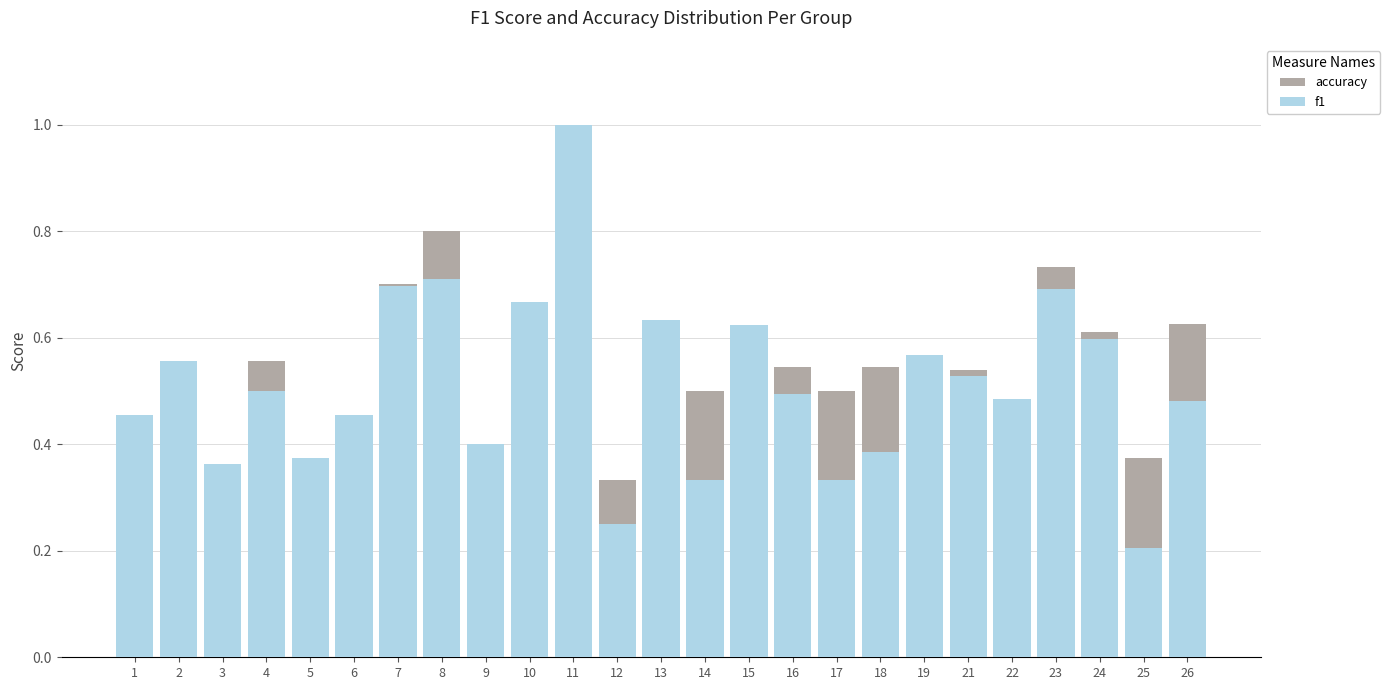

What is the value of the f1 bar at the 11th from the left?

1.0